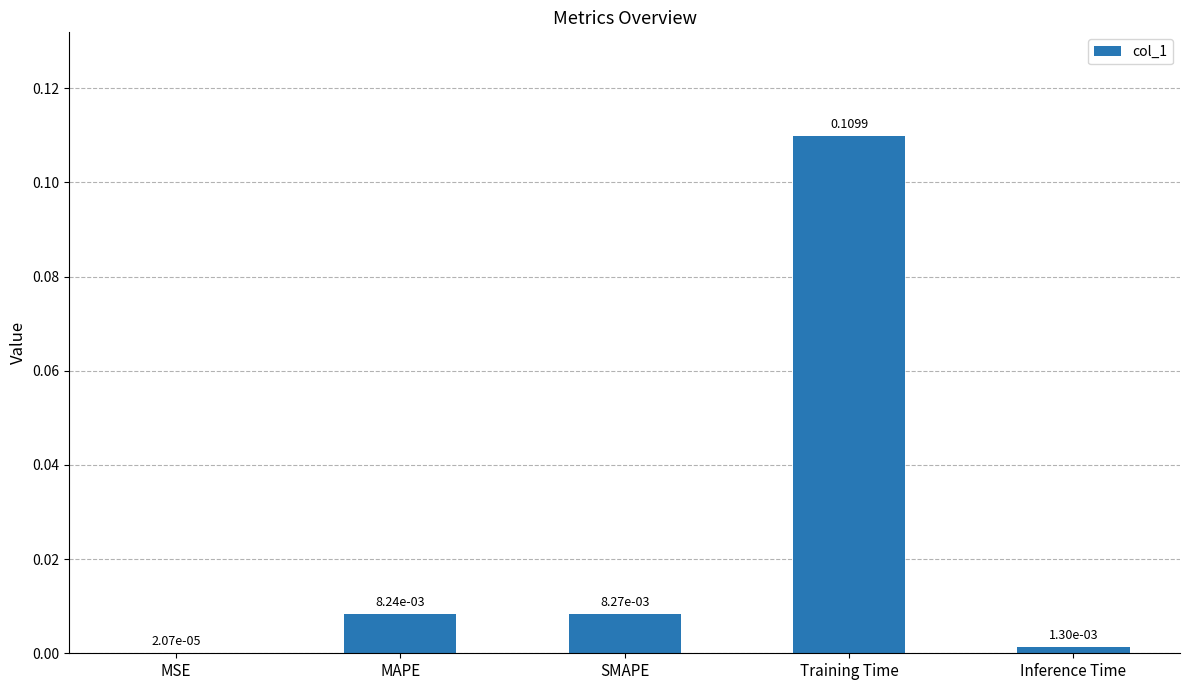

Which category has the highest value across all series?

Training Time